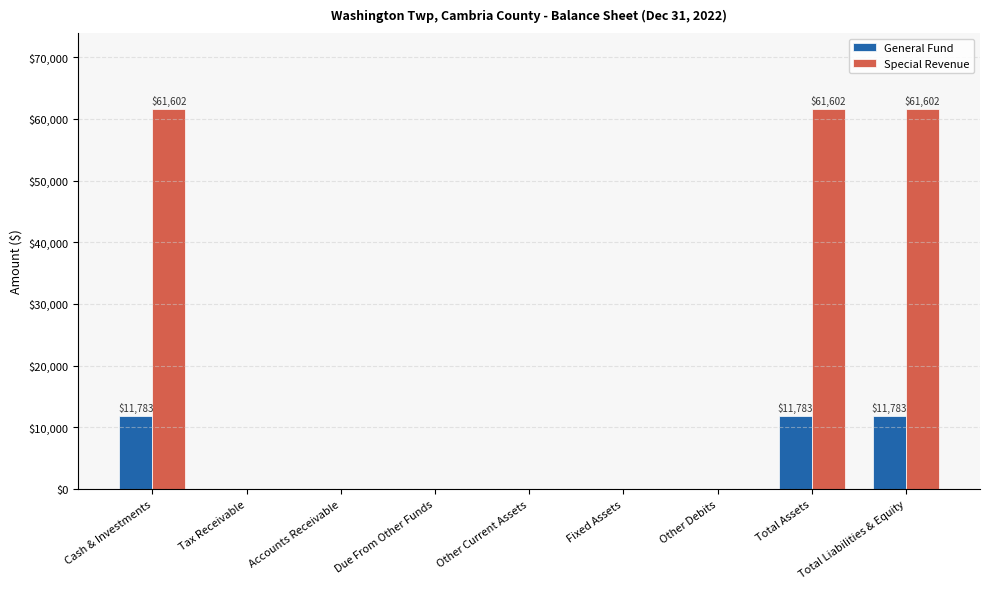

What is the greatest value displayed?

61602